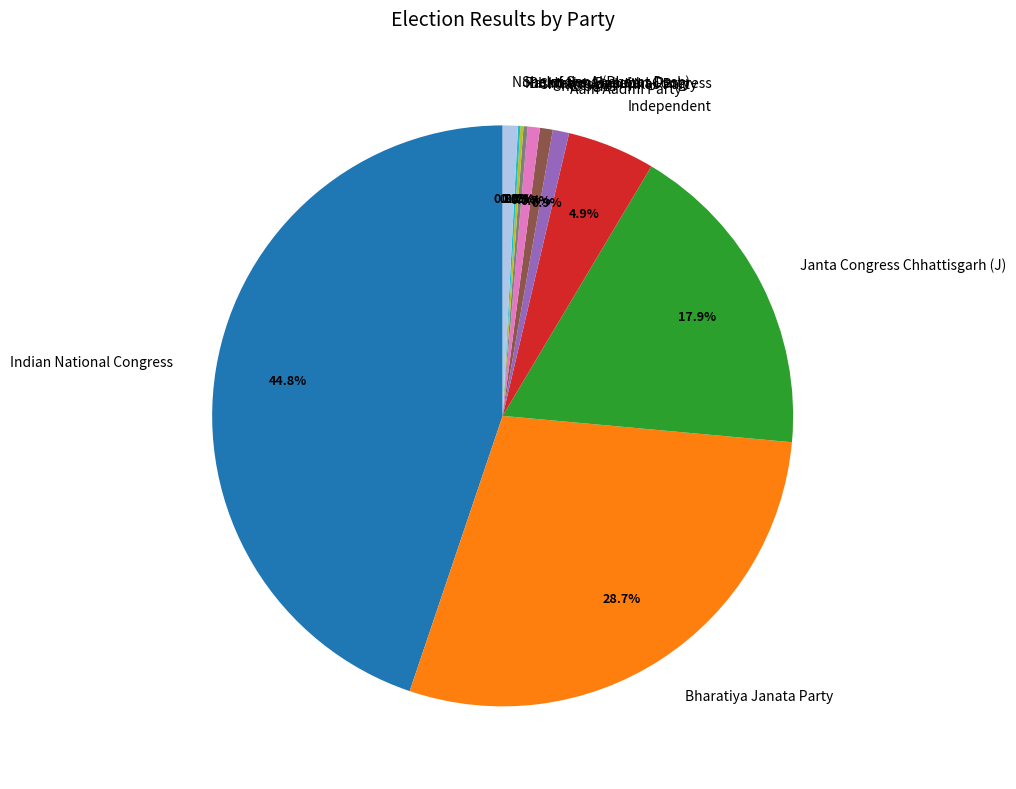

To the nearest percent, what is the difference between the largest and smallest slice percentages?

45%